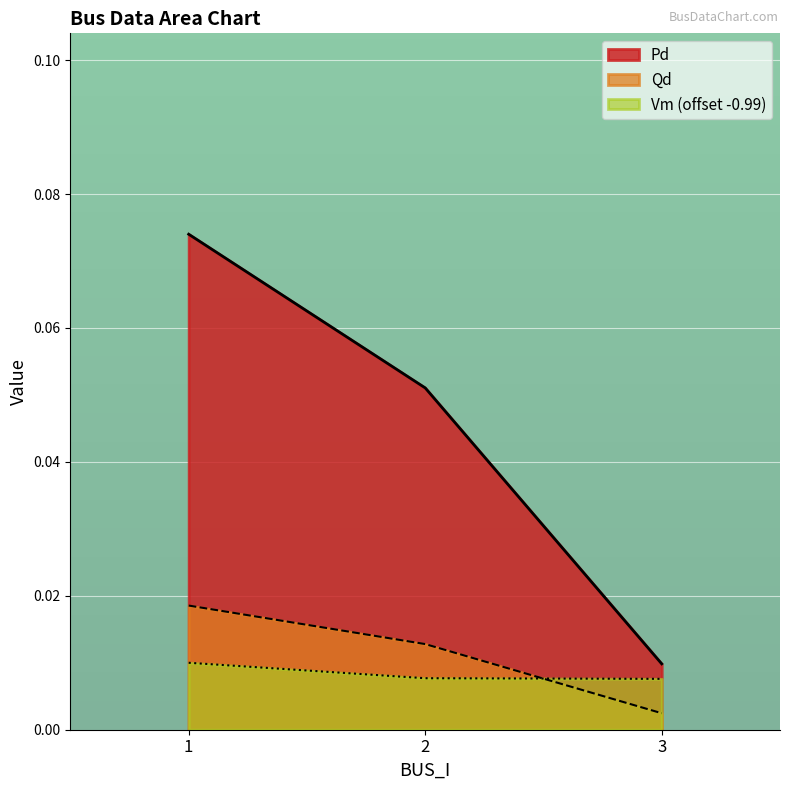

Which series has the largest total across all categories?

Pd